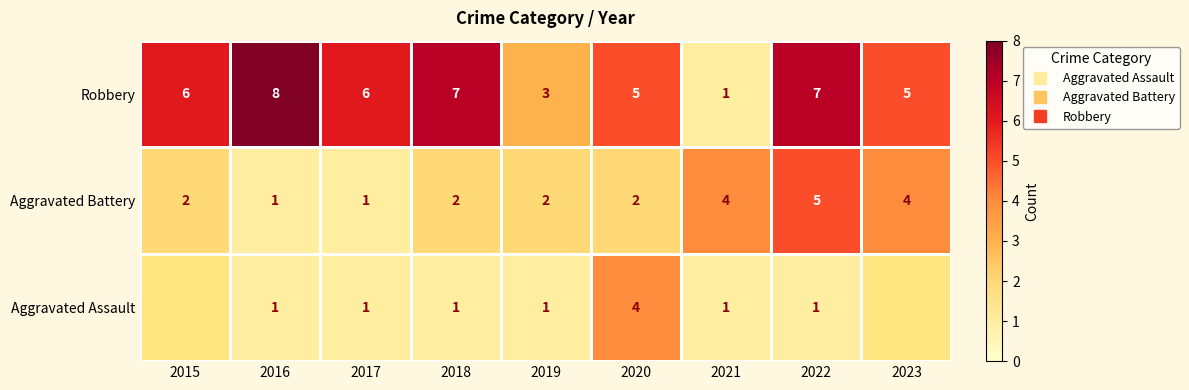

What is the minimum value shown in the chart?

1.0